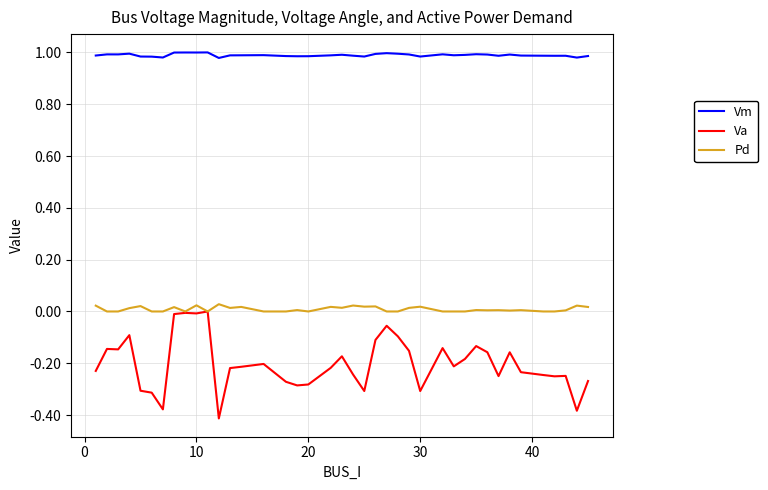

True or false: Pd and Vm intersect in this chart.

False